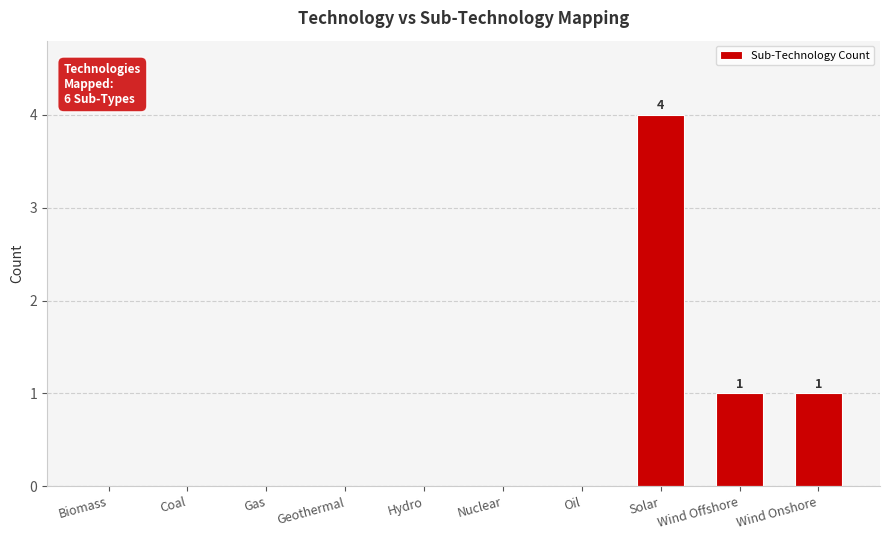

What is the change in value from Hydro to Solar?

+4